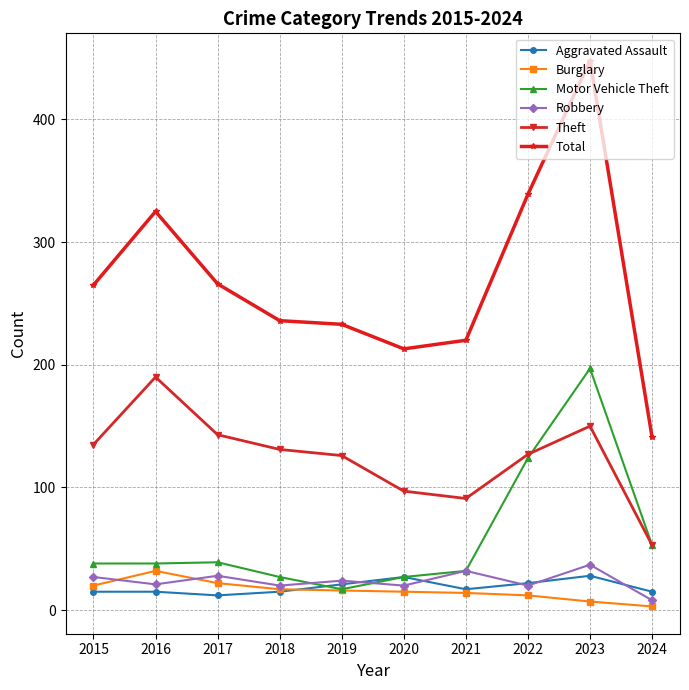

What is the sum of the Motor Vehicle Theft values at 2019 and 2024?

70